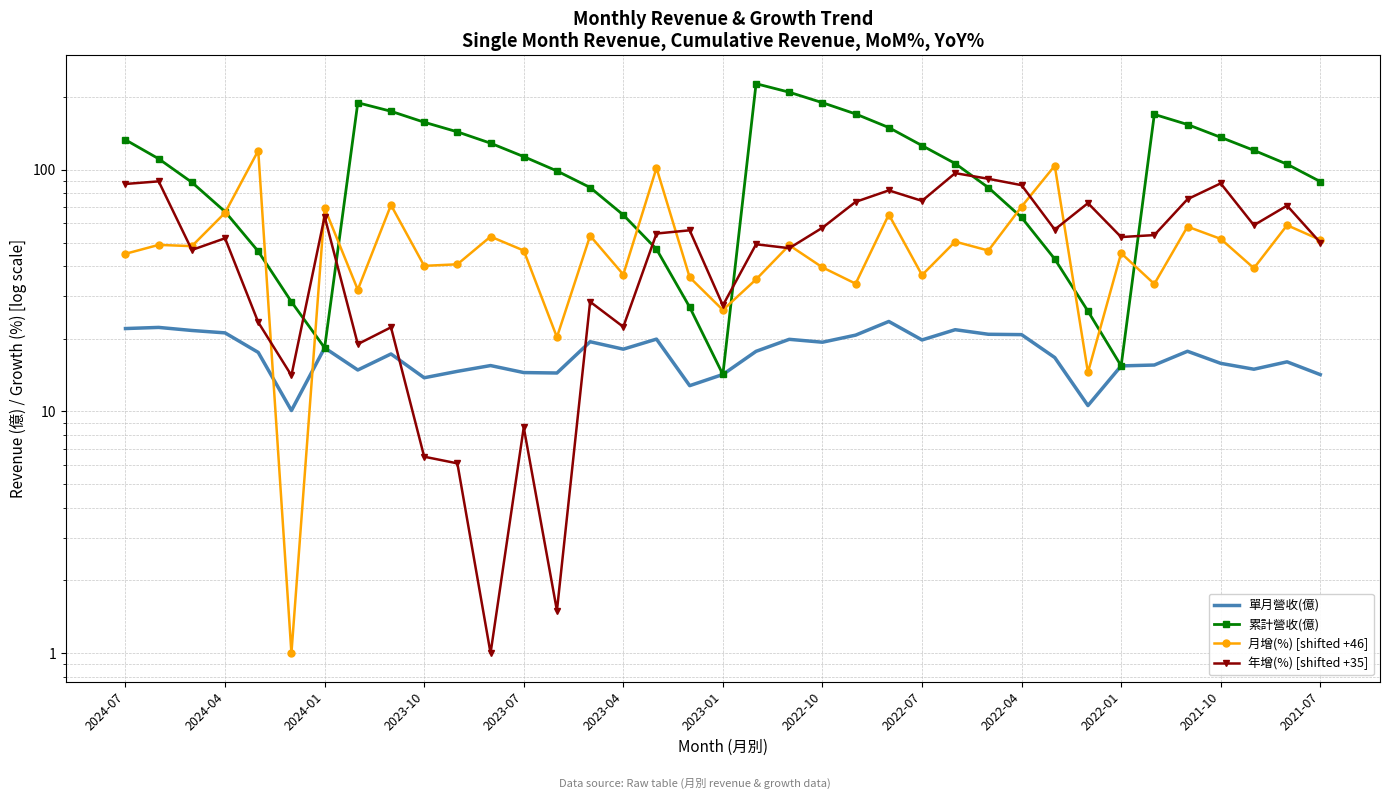

What is the greatest value displayed?

227.2